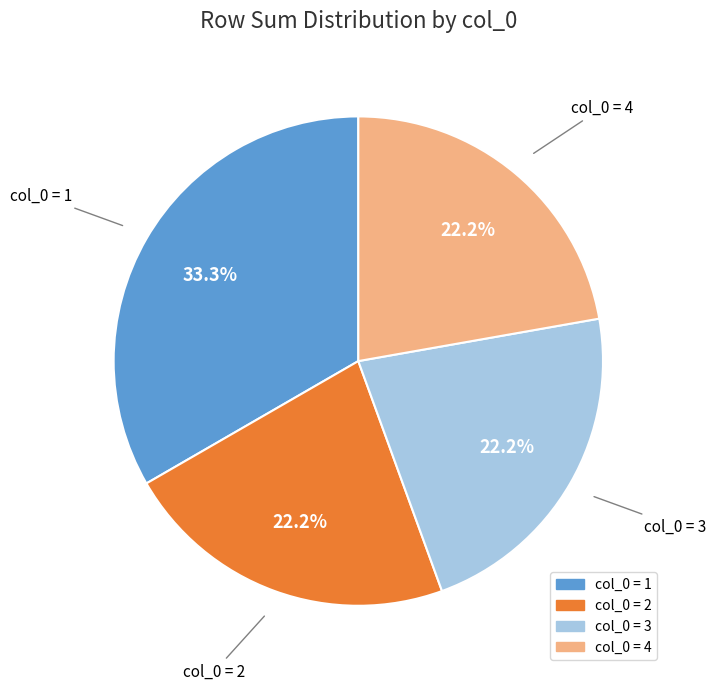

Count the number of slices in the pie.

4